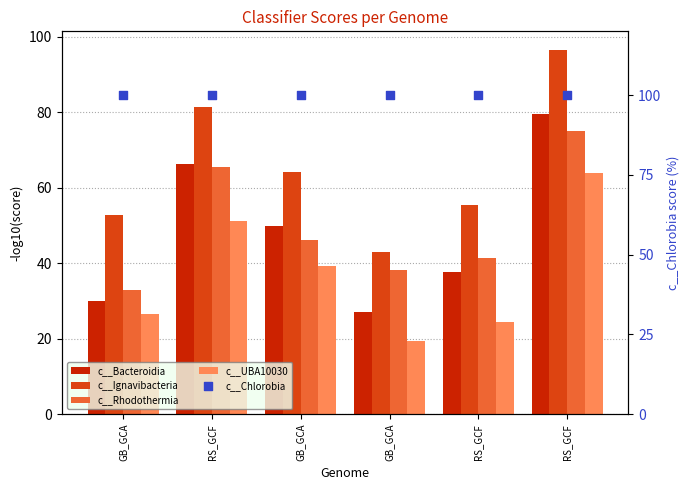

Which series contains the highest Y value?

c__Chlorobia